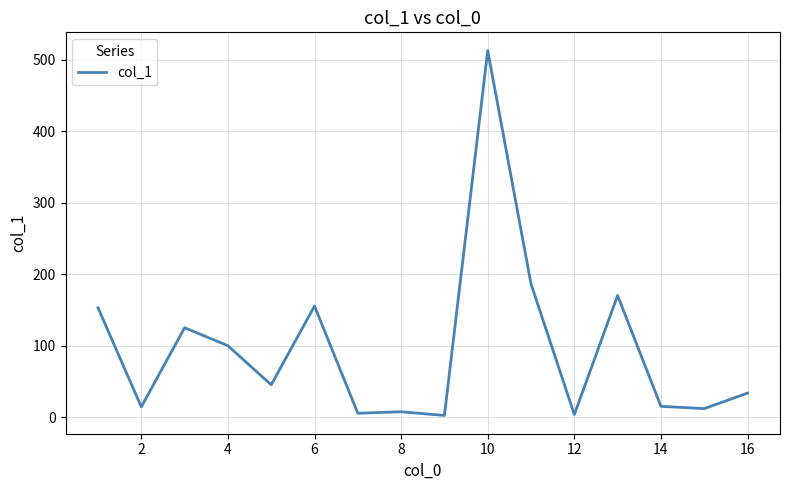

What is the difference between the maximum and minimum values?

510.5